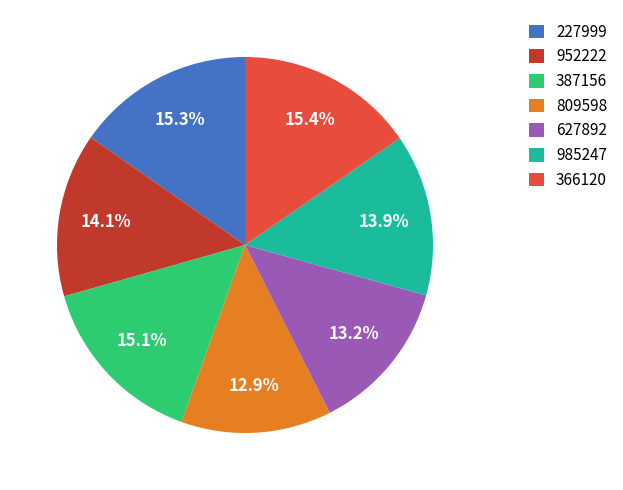

Which has a higher value, 387156 or 809598?

387156